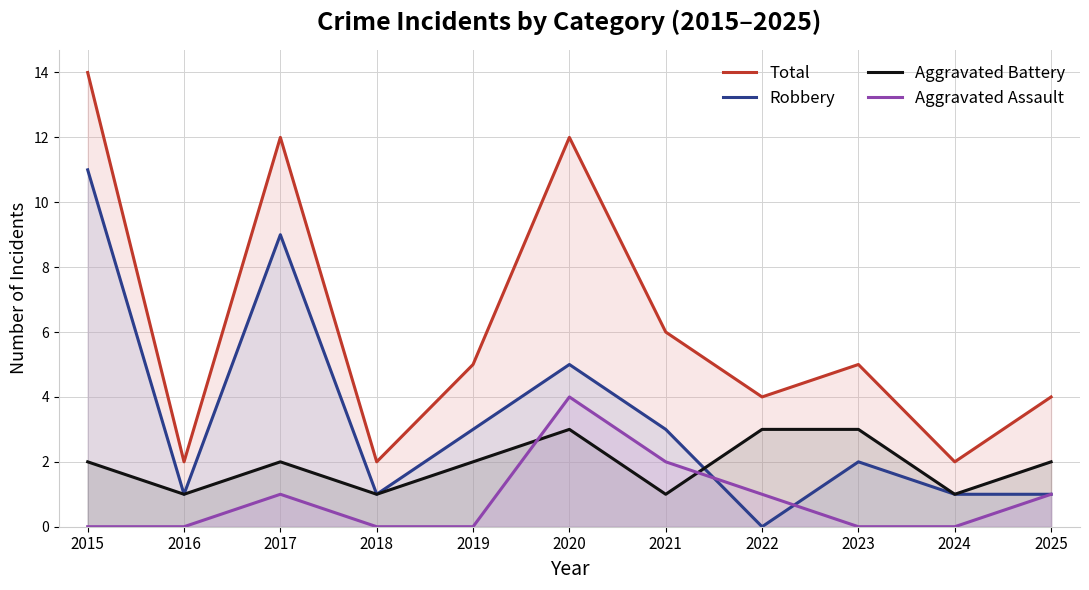

The value of Robbery at 2022 is -8. True or false?

False